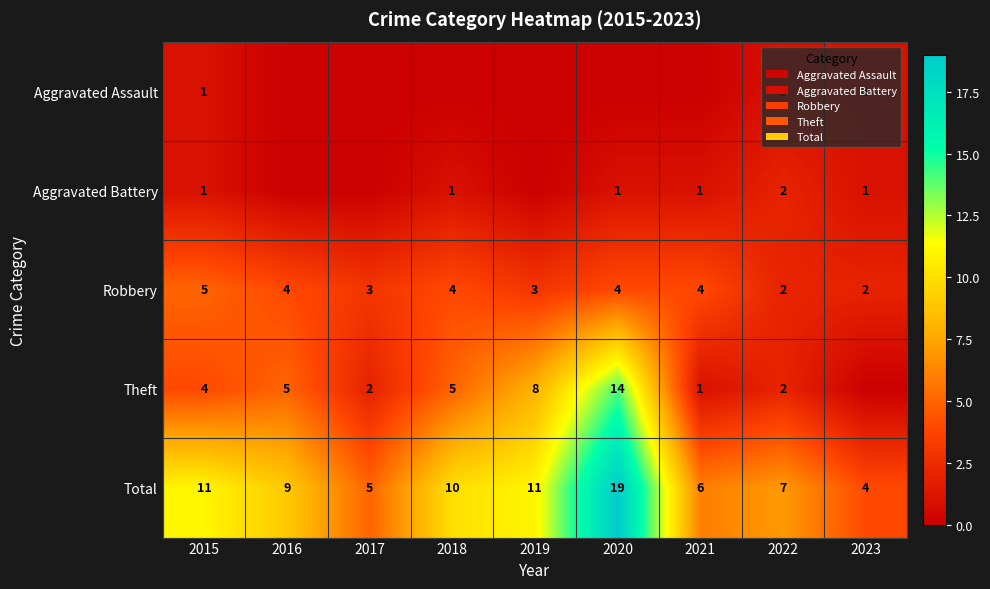

Is the value of Theft at 2021 greater than the value of Robbery at 2018?

No